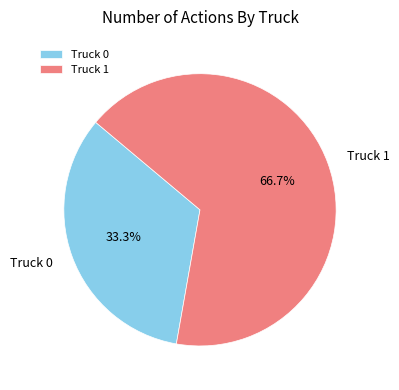

Is Truck 0 the majority of the pie?

No